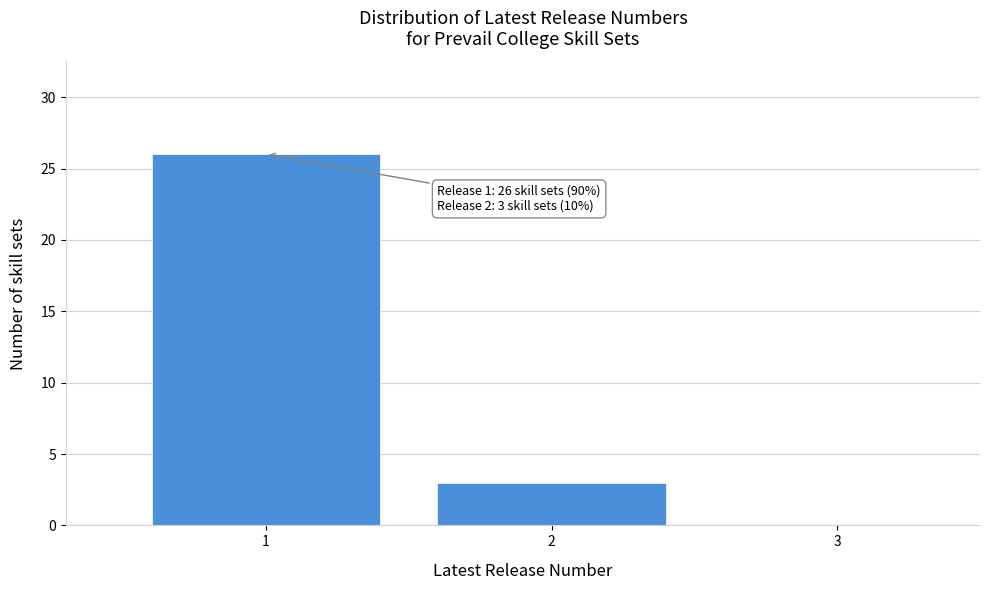

Reading left to right, what are all the values shown in this chart?

26	3